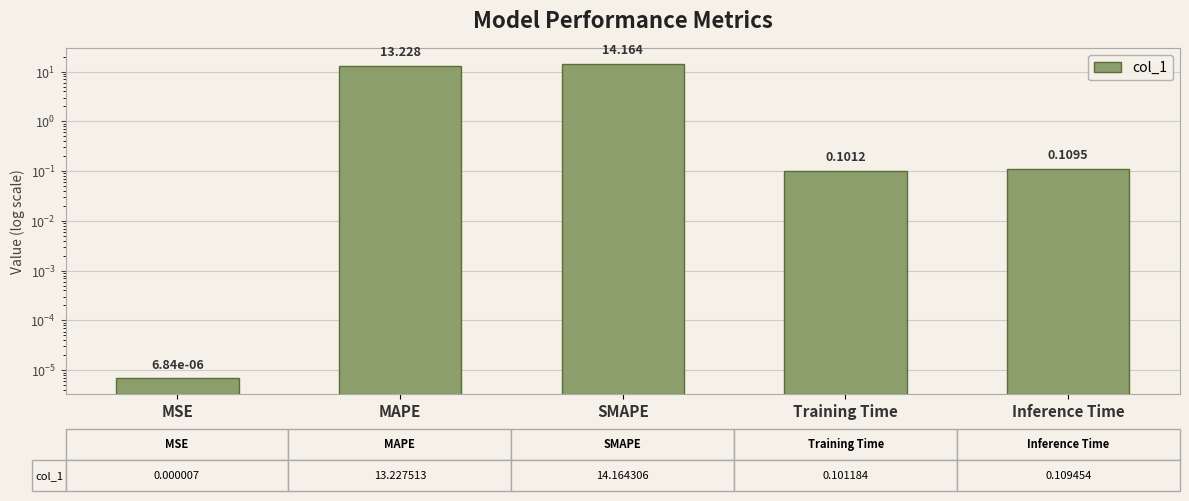

Reading left to right, list all the values displayed in this chart.

MSE=0.0	MAPE=13.2	SMAPE=14.2	Training Time=0.1	Inference Time=0.1